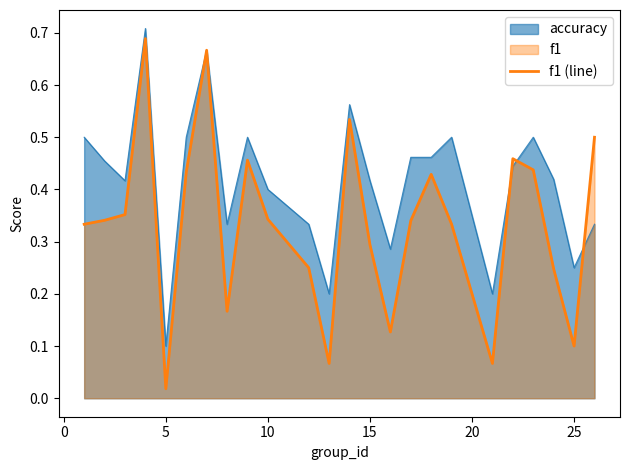

List the series in order of their overall mean, lowest first.

f1 (line), accuracy